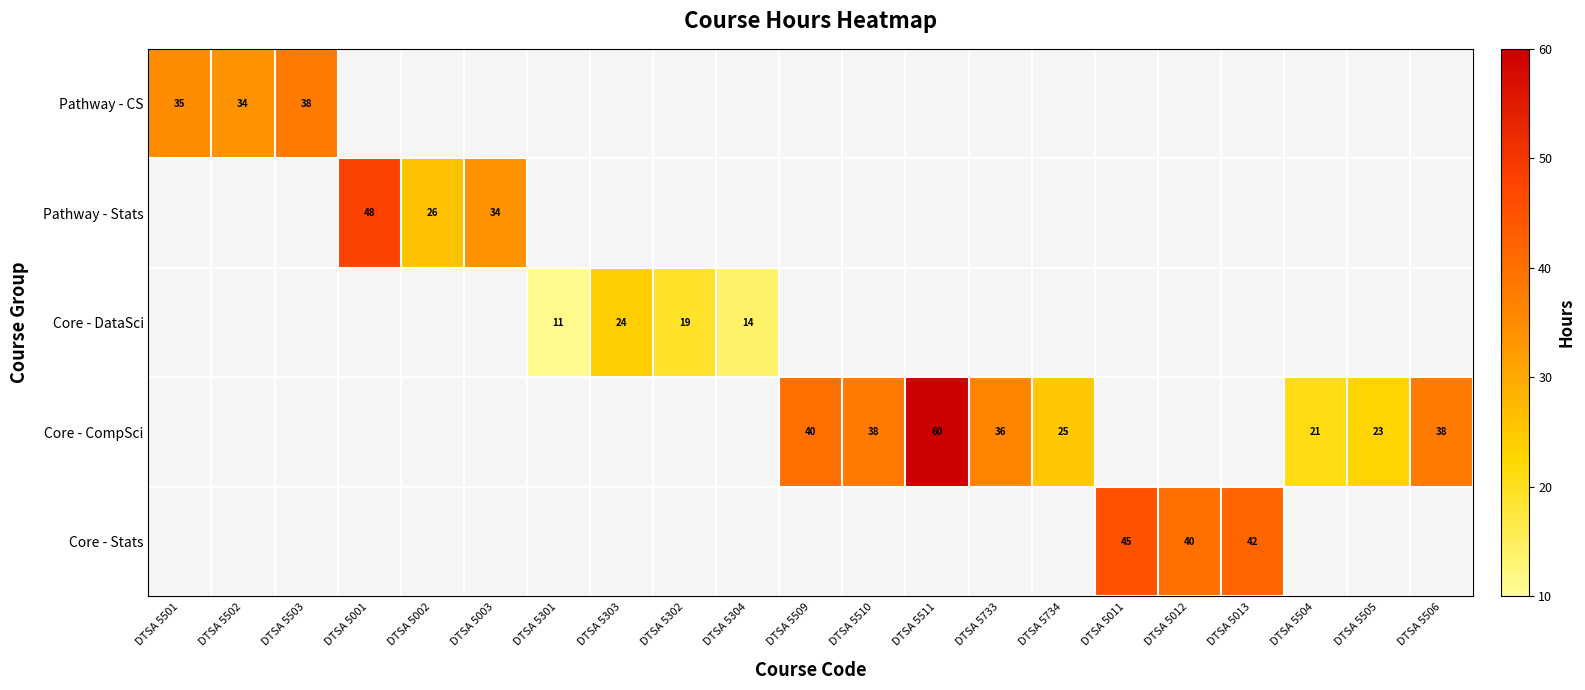

What is the approximate value of Core - CompSci at DTSA 5510?

38.0